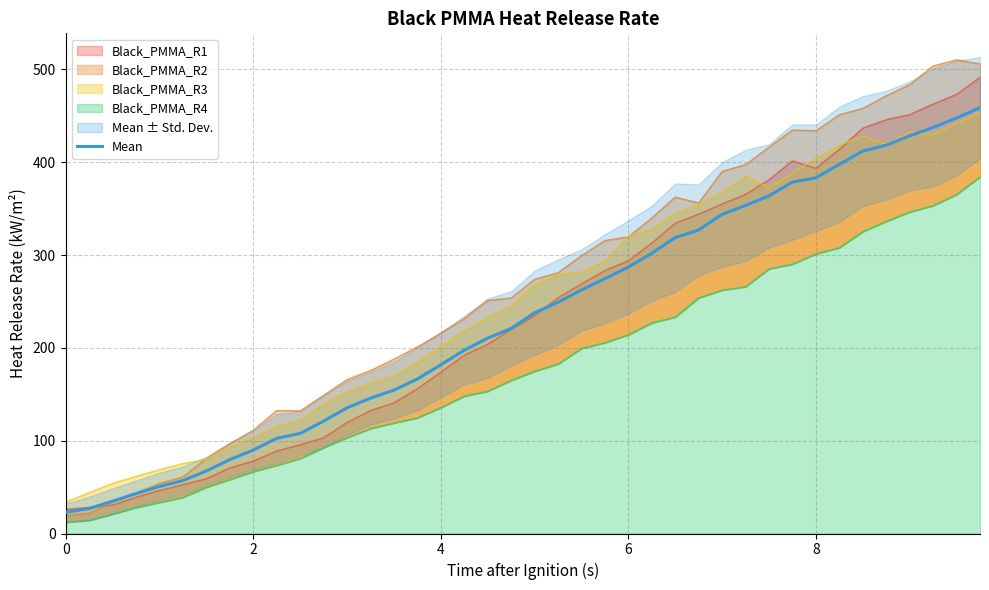

What is the lowest value of the Mean series?

22.8